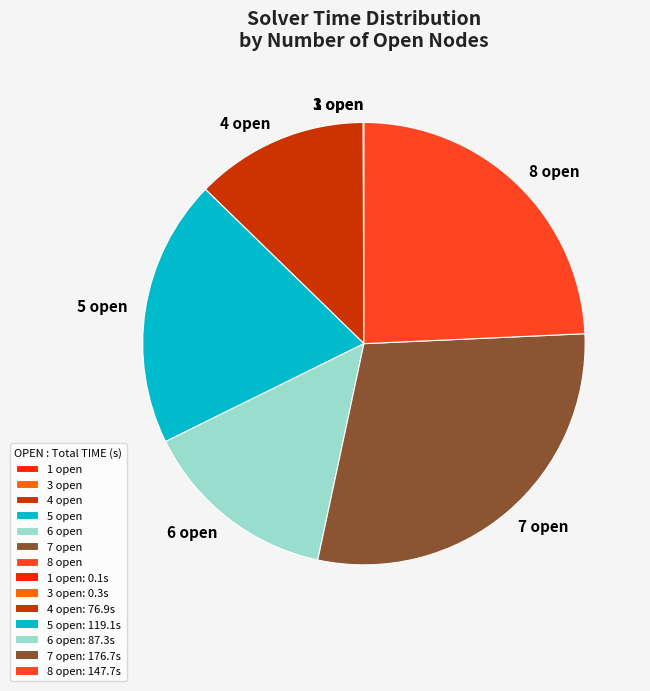

Is there any slice that represents more than half of the pie?

No